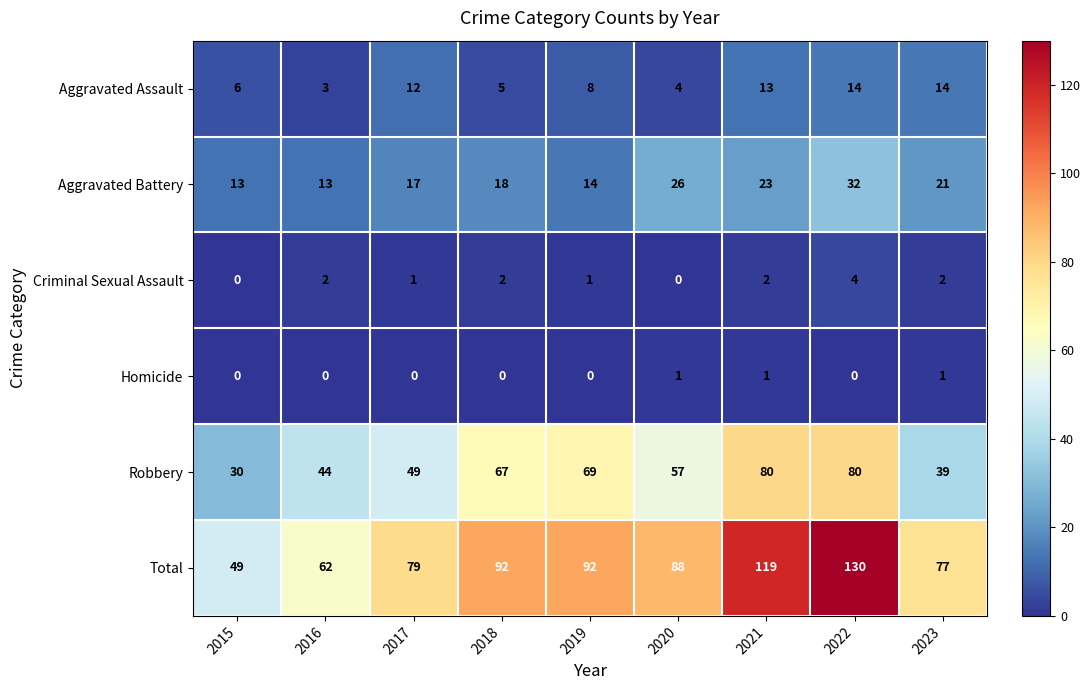

Count the number of data series in this chart.

6